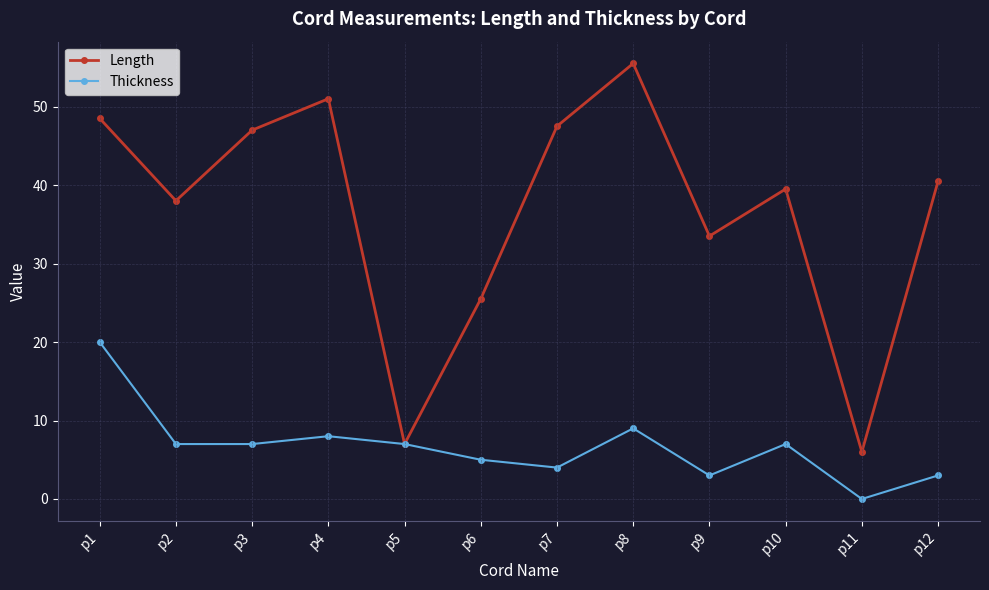

List the series in order of their overall mean, highest first.

Length, Thickness